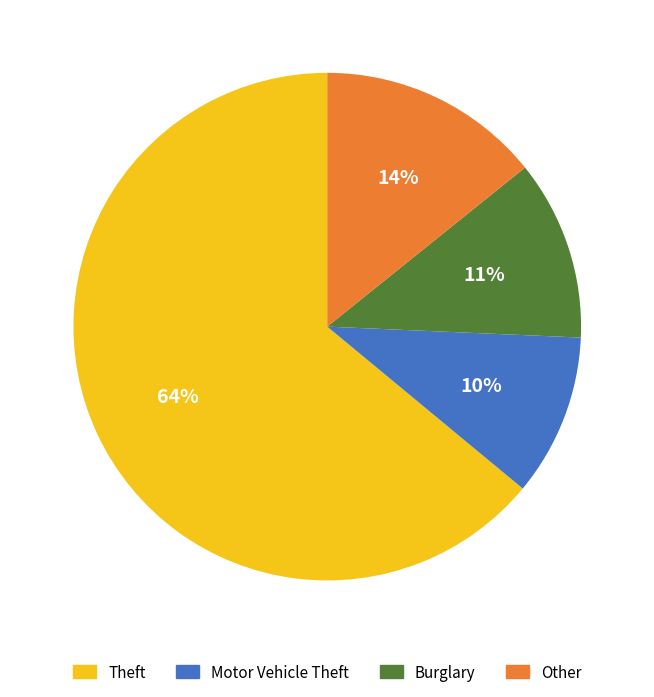

Is the sum of Burglary and Motor Vehicle Theft greater than half?

No